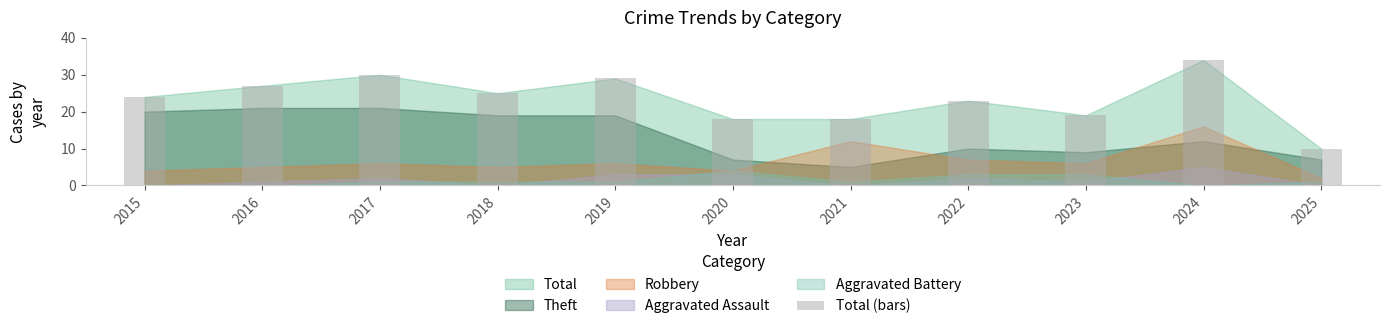

Reading left to right, what are all the values shown in this chart?

2015=24	2016=27	2017=30	2018=25	2019=29	2020=18	2021=18	2022=23	2023=19	2024=34	2025=10